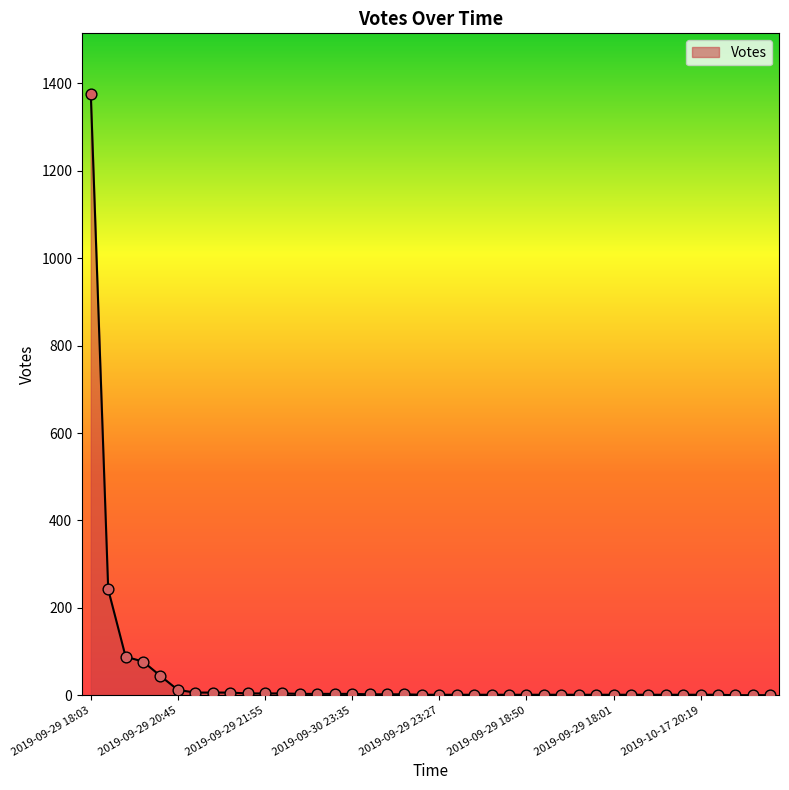

What is the maximum value shown in the chart?

1377